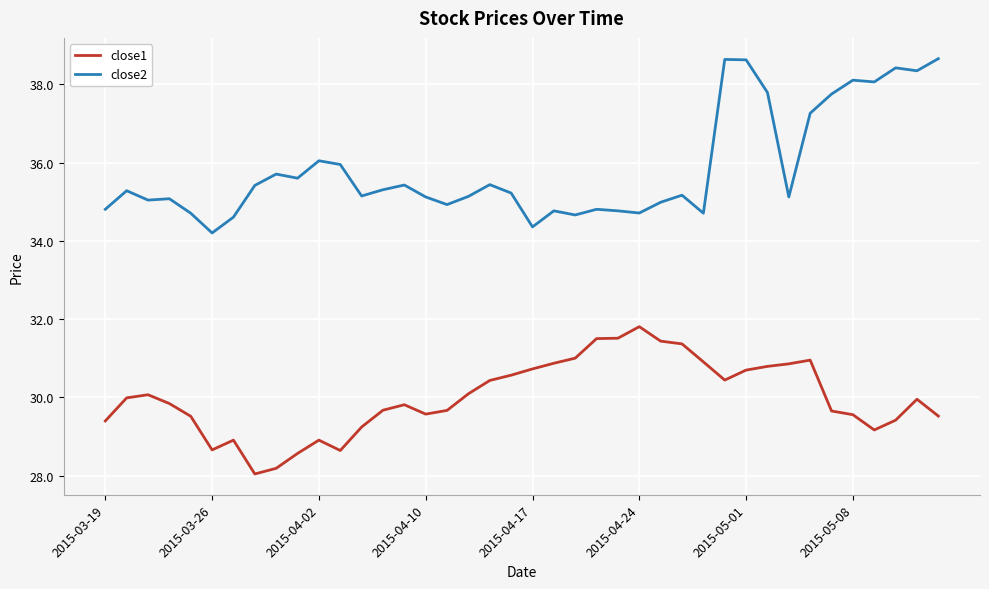

True or false: close2 and close1 cross at least once.

False